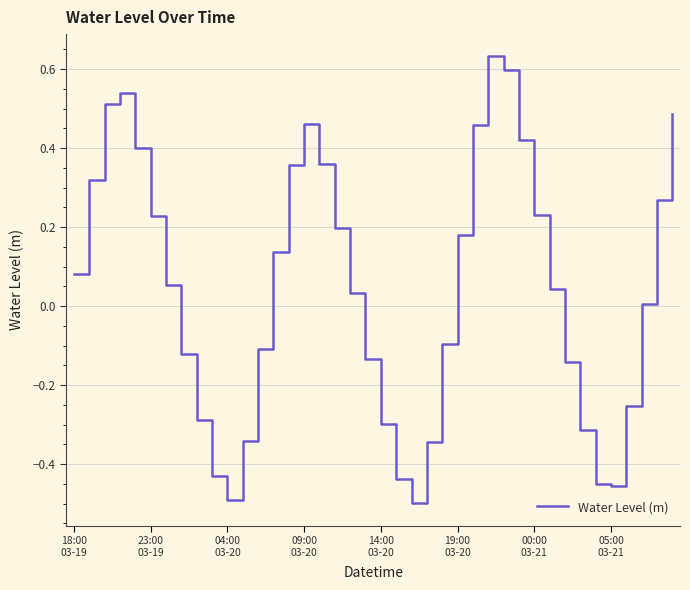

True or false: the data has more than 1 interior local peaks.

True